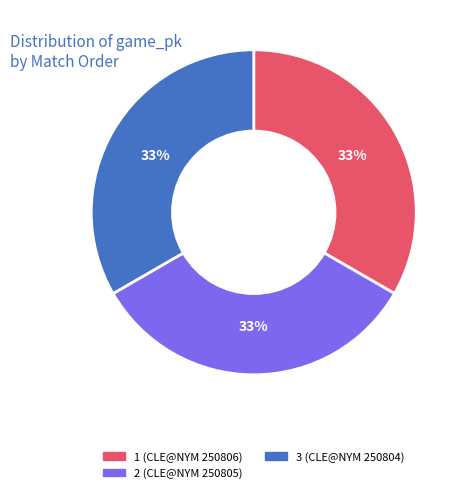

How many slices are in this pie chart?

3